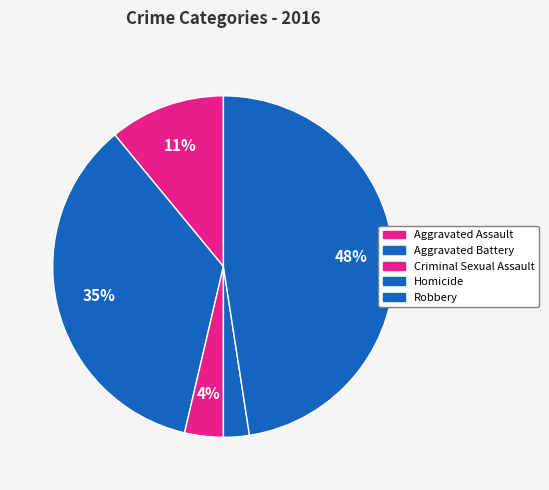

To the nearest percent, what is the difference between the Homicide and Aggravated Assault slice percentages?

9%